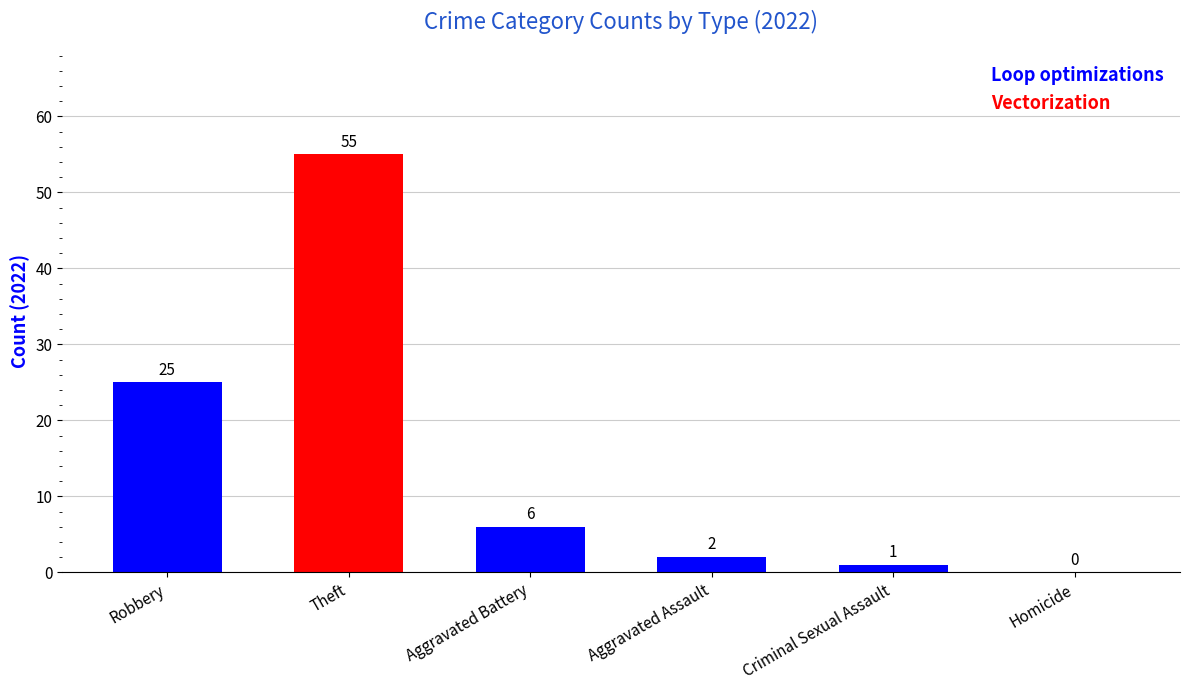

What is the change in value from Aggravated Assault to Homicide?

-2